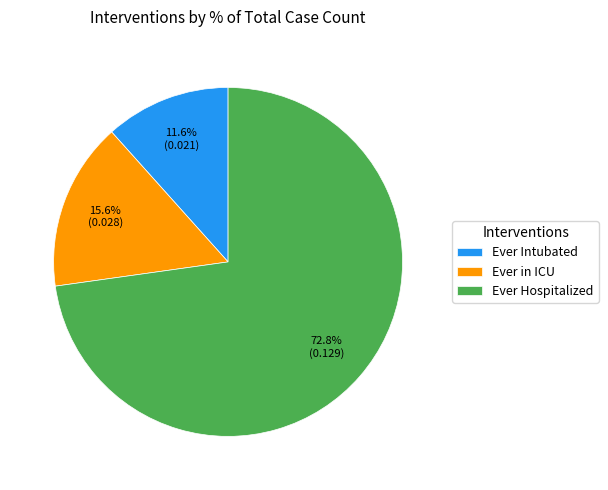

What percentage is NOT represented by Ever Intubated?

88.4%